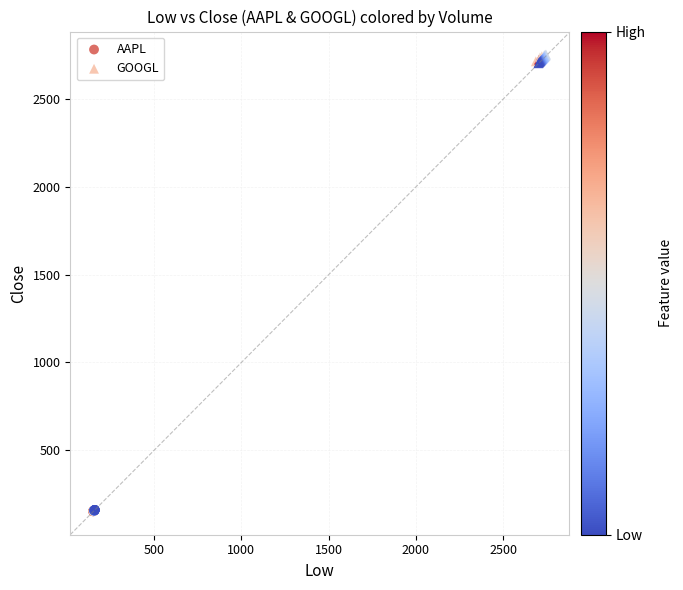

Which series reaches the minimum Y coordinate?

AAPL